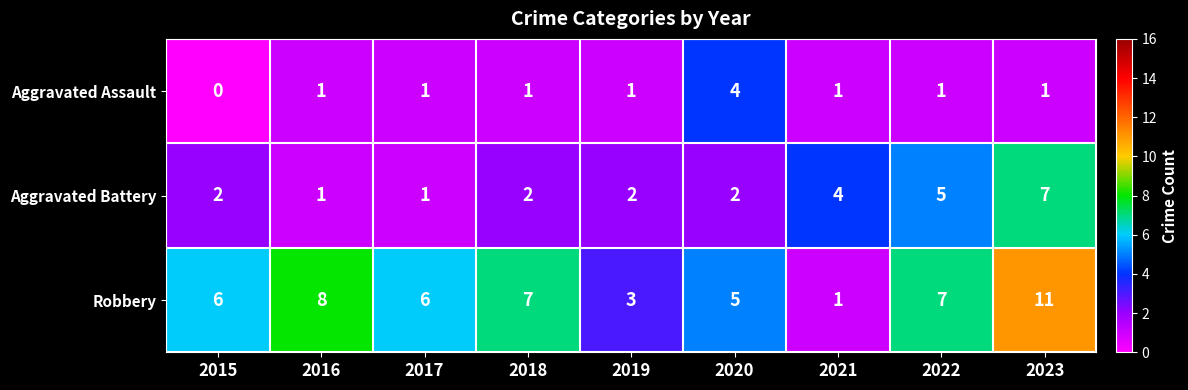

How many data points in Robbery are less than 6?

3